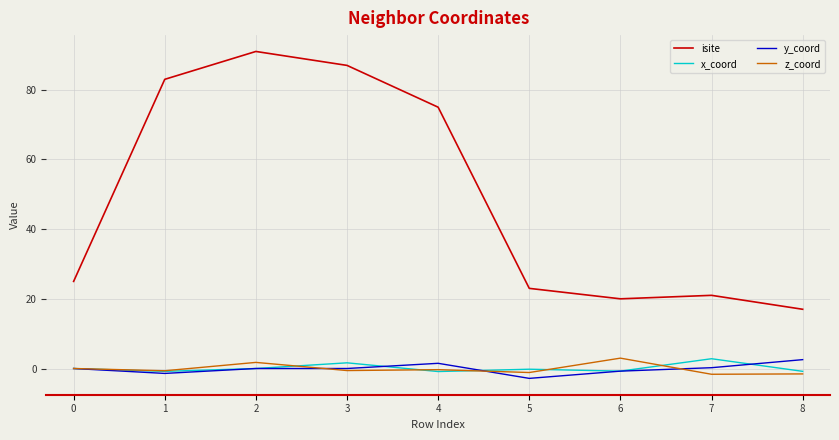

What value does the y_coord series have at 6?

-0.8